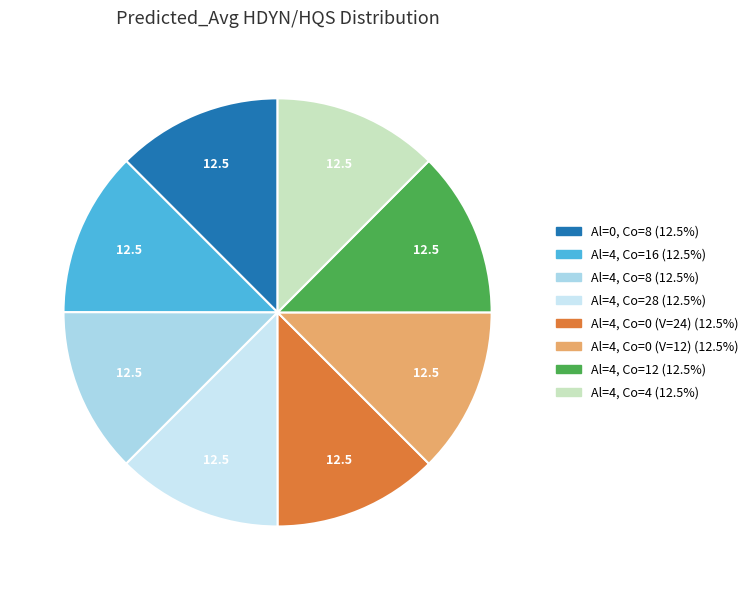

Which category has the smallest portion of the pie?

Al=4, Co=4